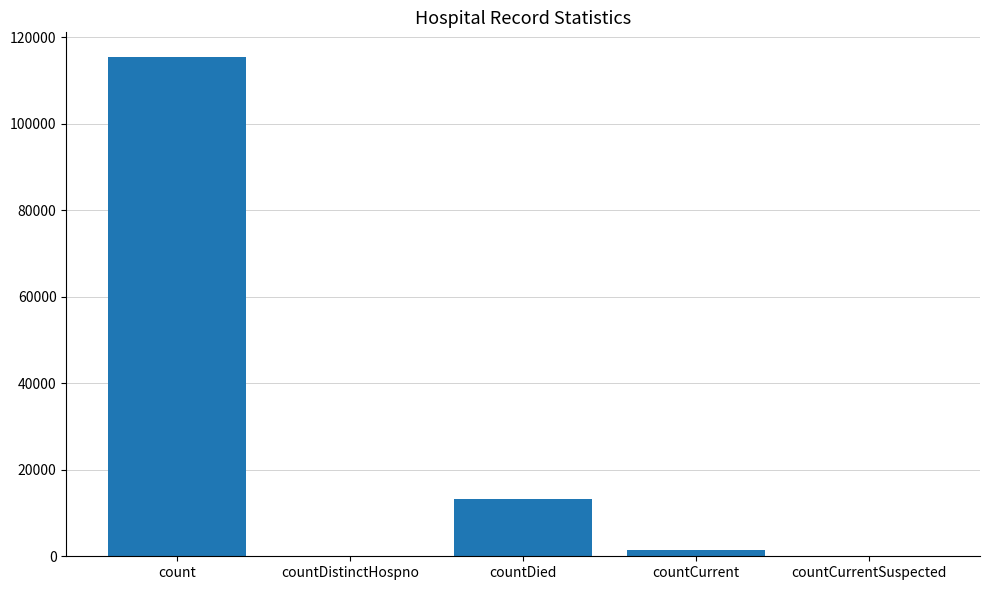

Is it true that the value at count is 152289?

False